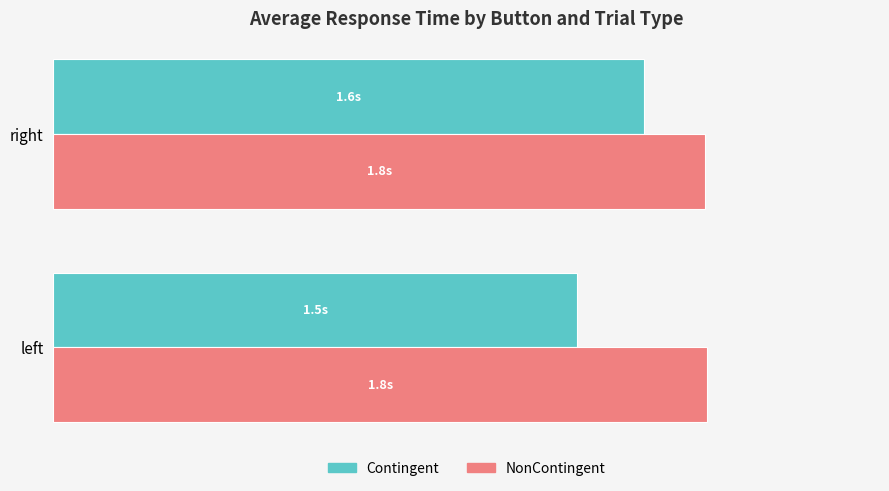

Reading left to right, what are all the values shown in this chart?

Contingent: 1.5	1.6
NonContingent: 1.8	1.8